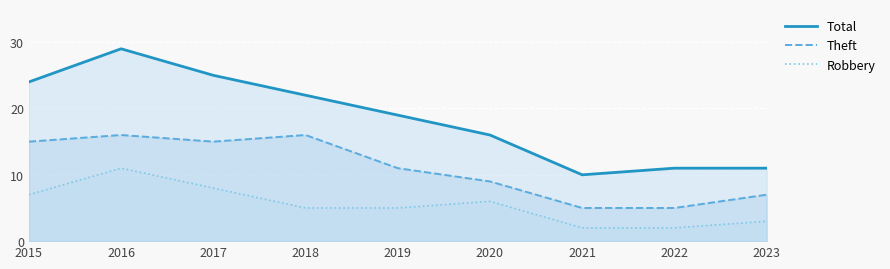

What is the difference between the Theft values at 2015 and 2018?

1